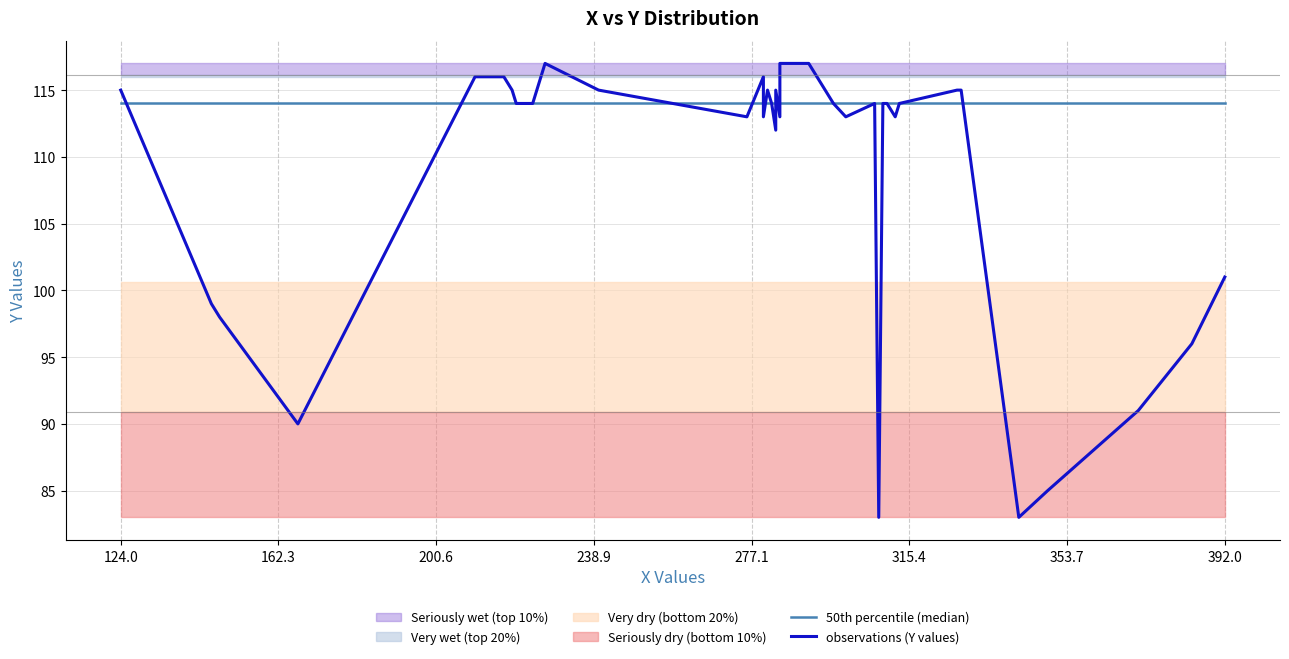

Approximately how many times larger is the value at 312 compared to 286?

1.0